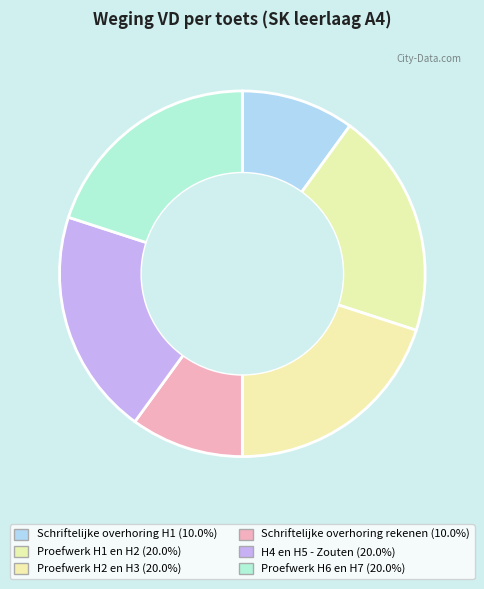

Approximately how many times larger is the value at H4 en H5 - Zouten compared to Proefwerk H2 en H3?

1.0